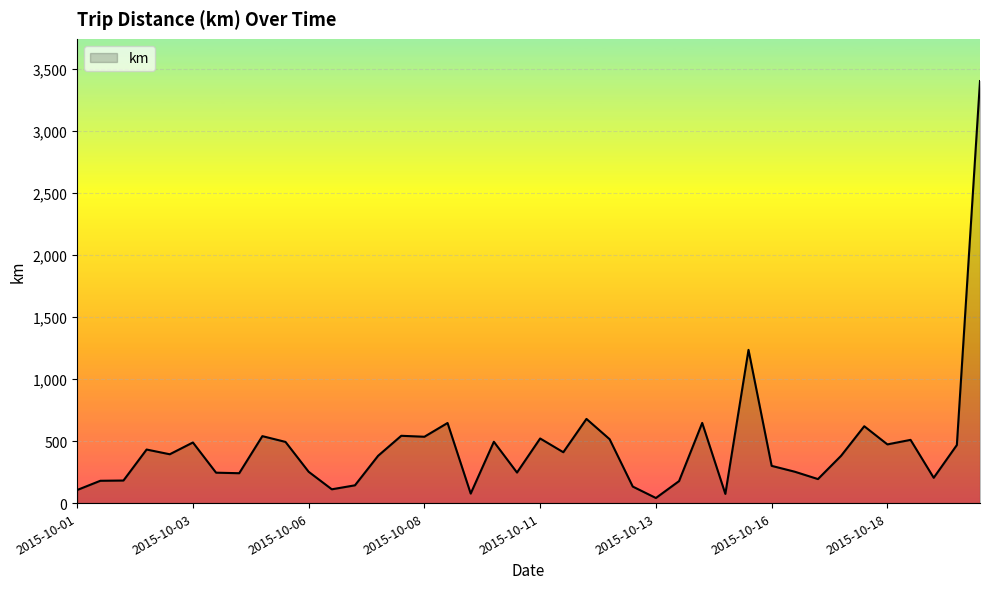

What is the greatest value displayed?

3402.3